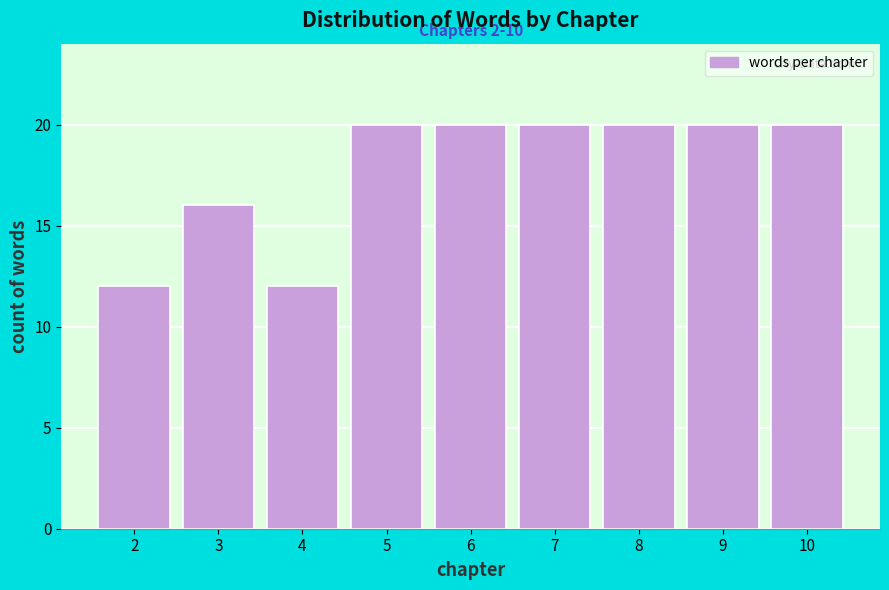

Reading left to right, transcribe all the data shown in this chart.

2=12	3=16	4=12	5=20	6=20	7=20	8=20	9=20	10=20